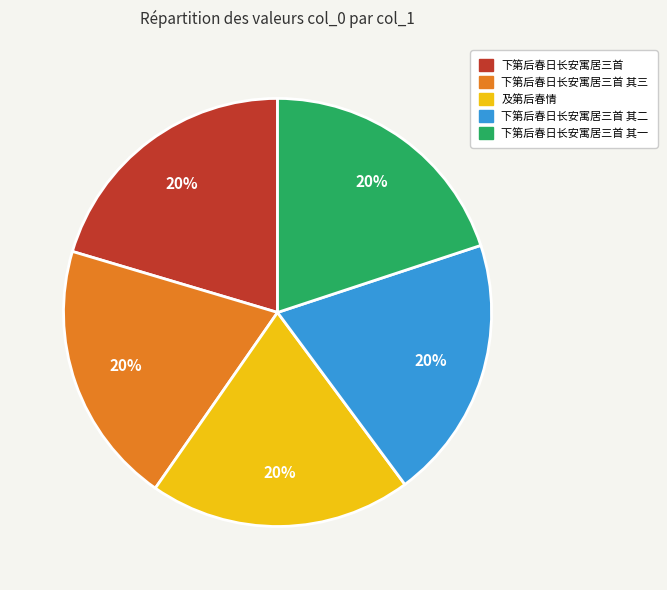

Is there any slice that represents more than half of the pie?

No